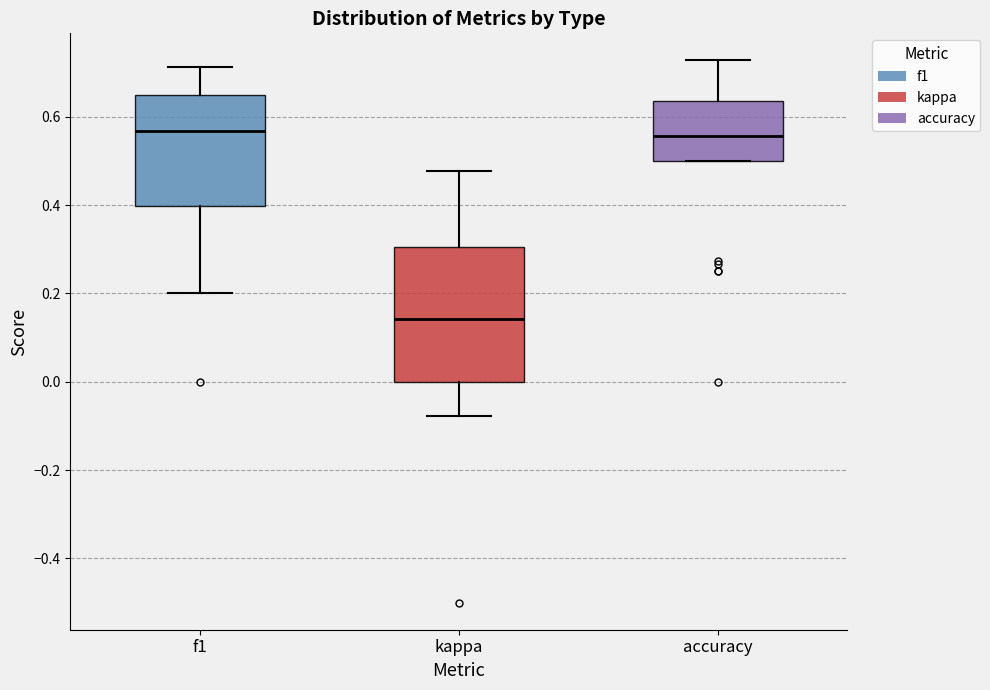

Which box is the tallest, from its lower edge to its upper edge?

kappa